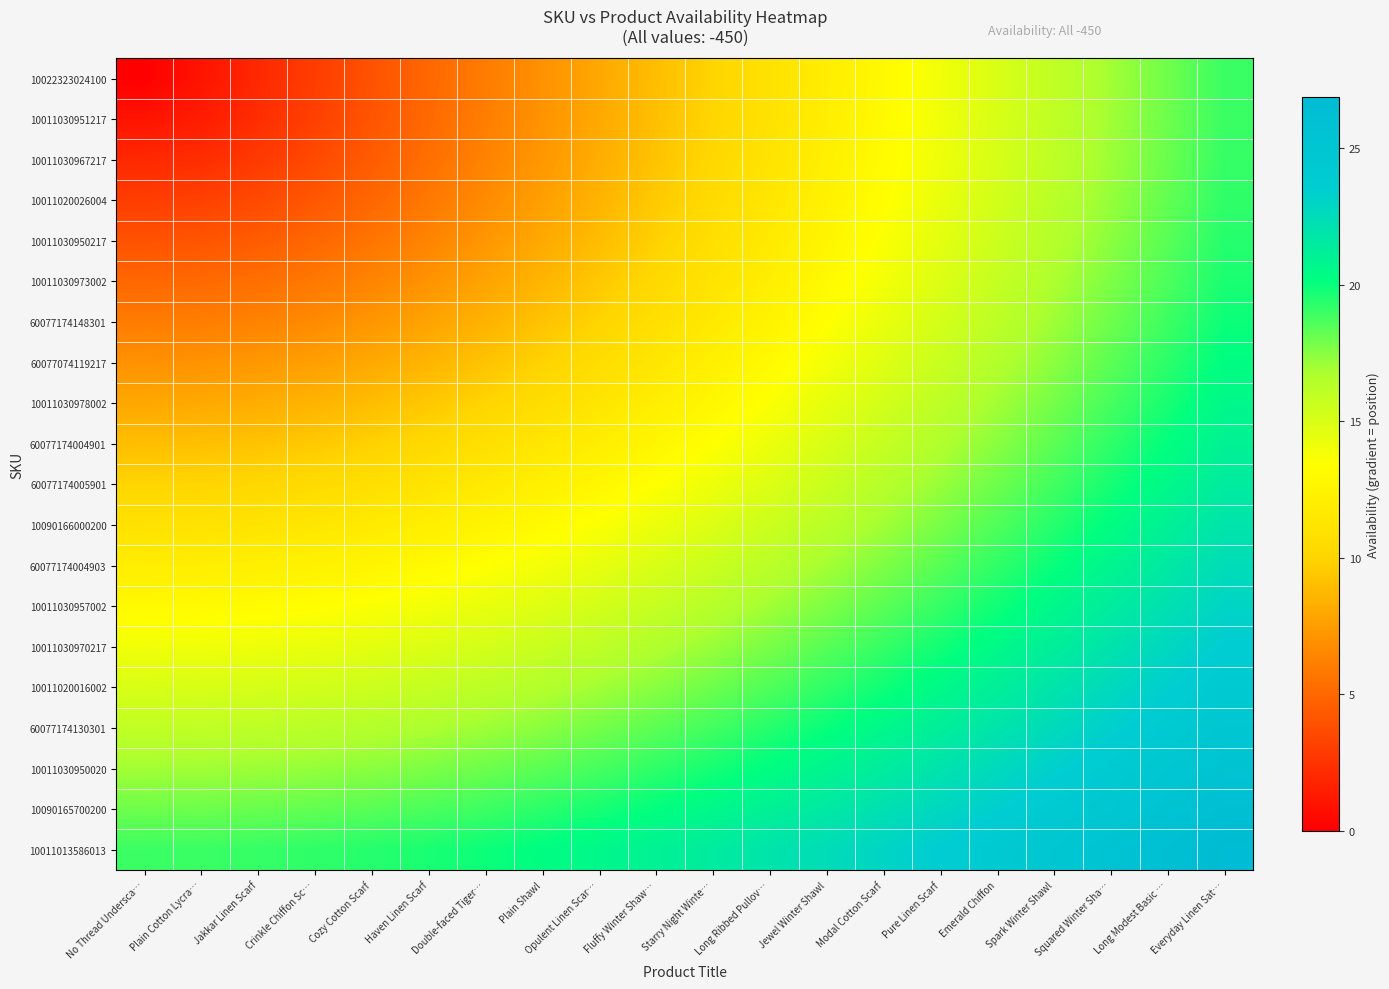

At which category is the sum across all series the highest?

Everyday Linen Sat…